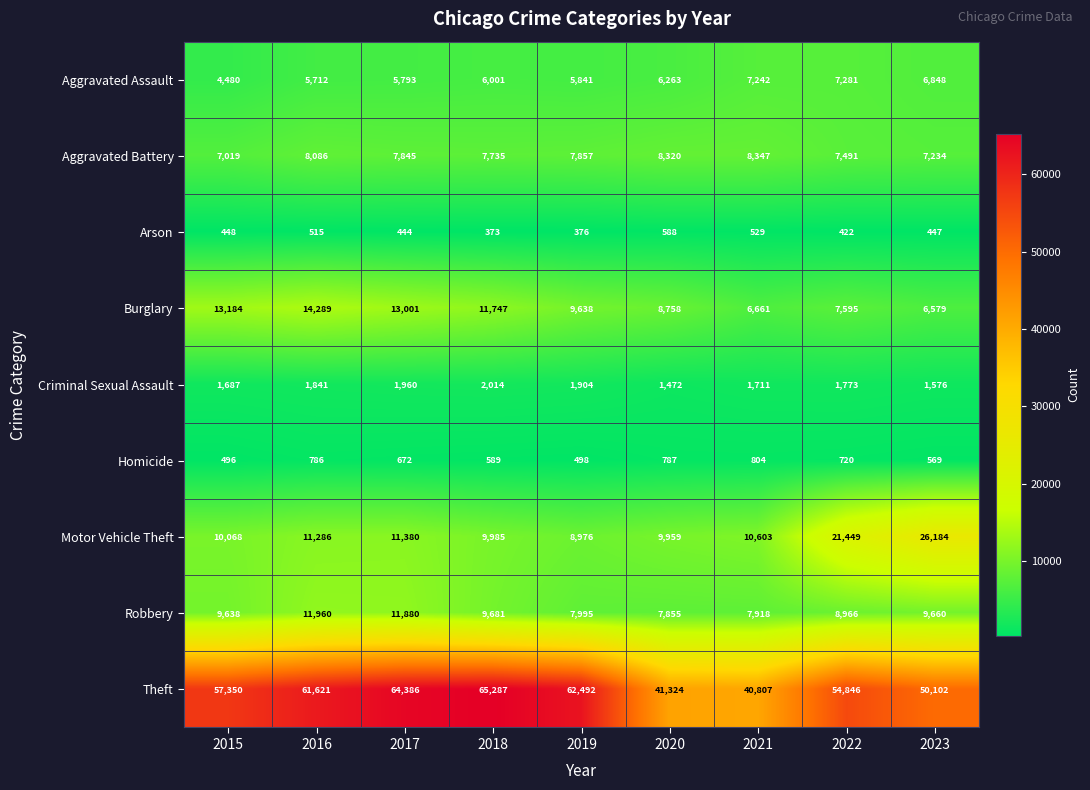

At which label is Homicide closest to 650?

2017